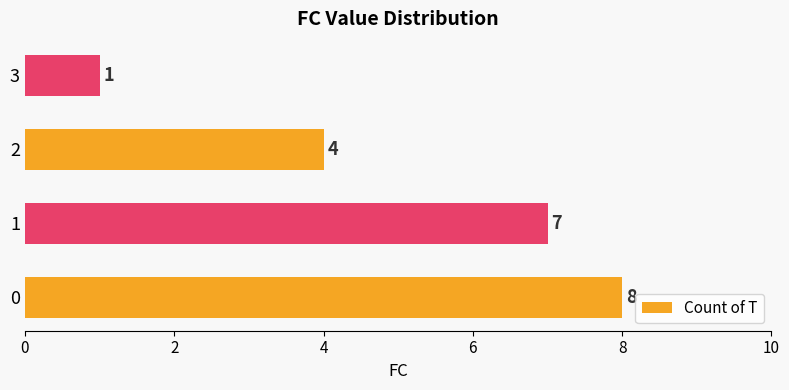

Rank the categories by value from highest to lowest.

0, 1, 2, 3